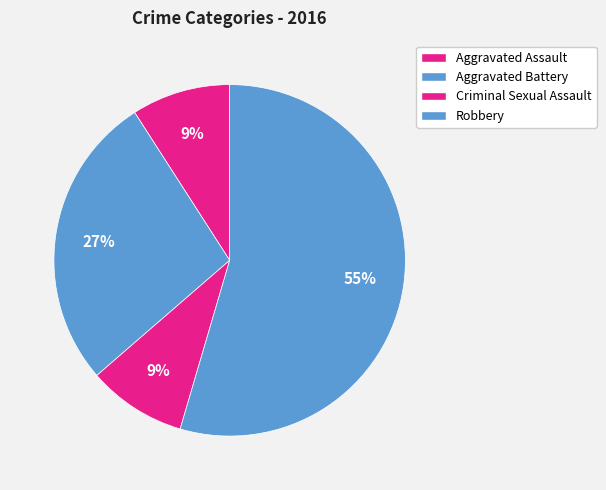

How many slices are in this pie chart?

4